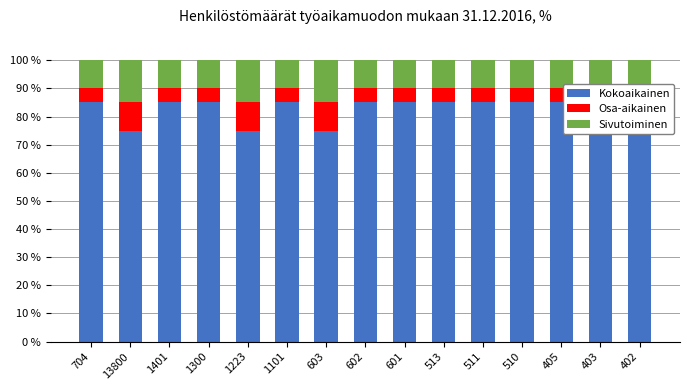

How many data points does each series have?

15